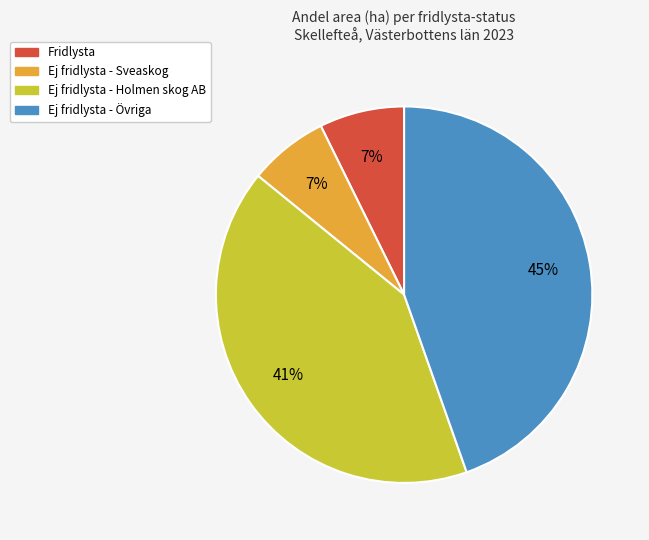

How many slices are in this pie chart?

4